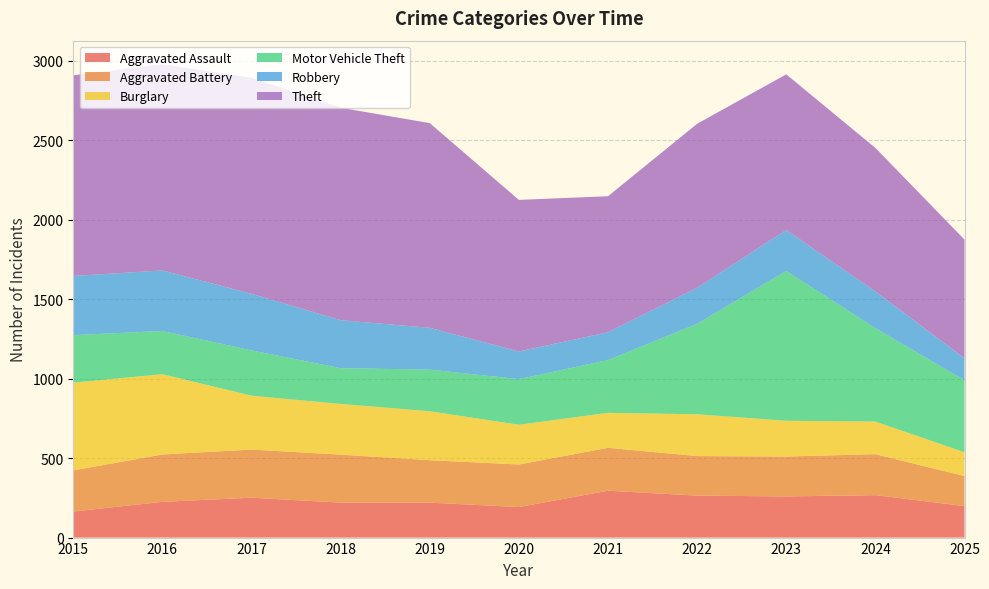

At which label is Robbery closest to 259?

2023